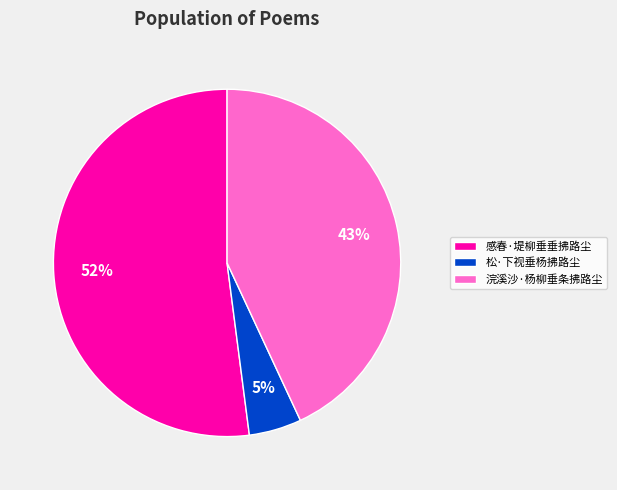

Do 松·下视垂杨拂路尘 and 浣溪沙·杨柳垂条拂路尘 together represent more than half of the pie?

No